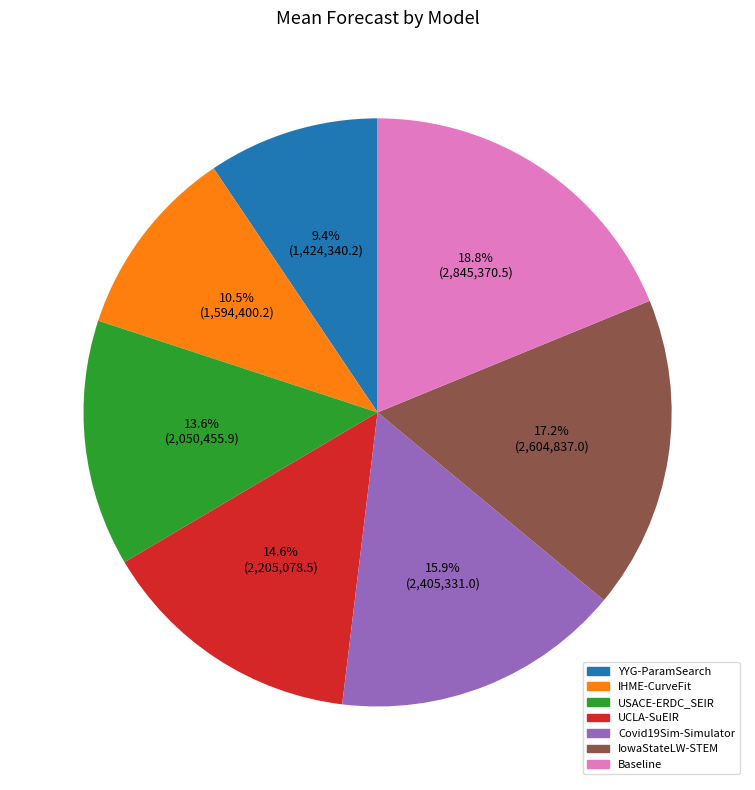

How much of the chart is everything except Baseline?

81.2%